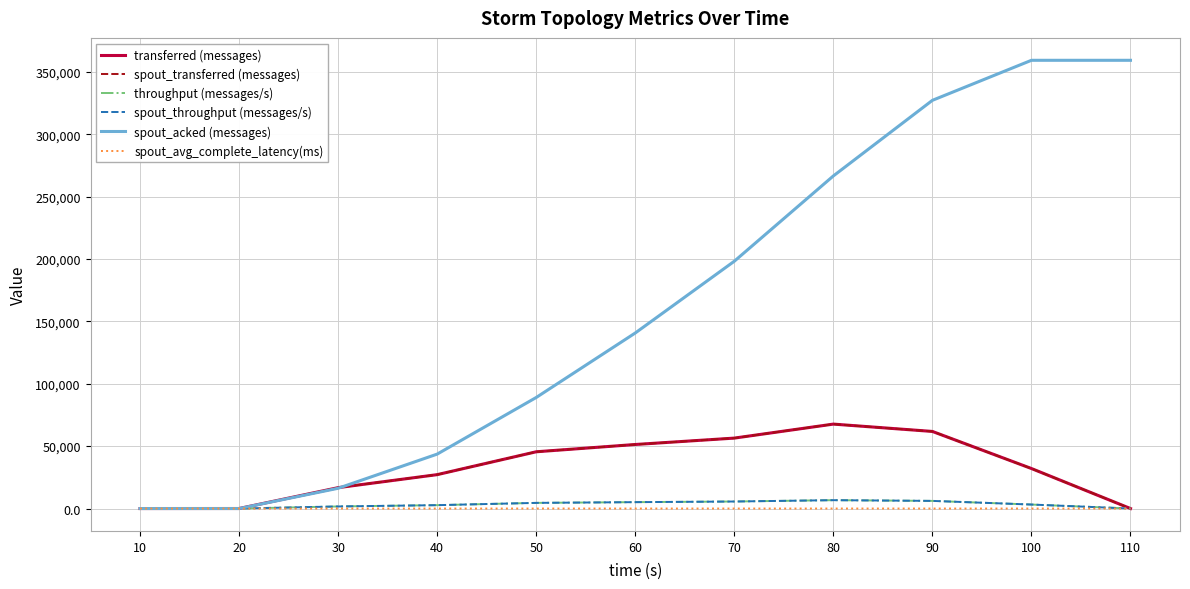

Is this an area chart (filled region under the line)?

No